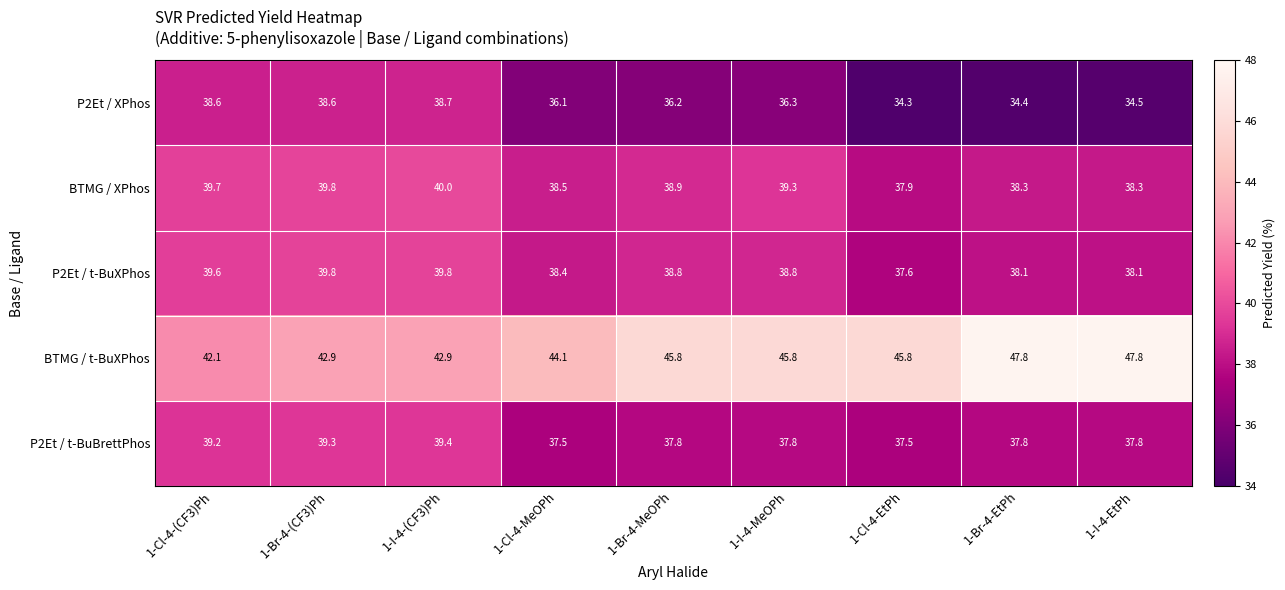

What is the difference between the second highest and minimum values in the P2Et / t-BuXPhos series?

2.2